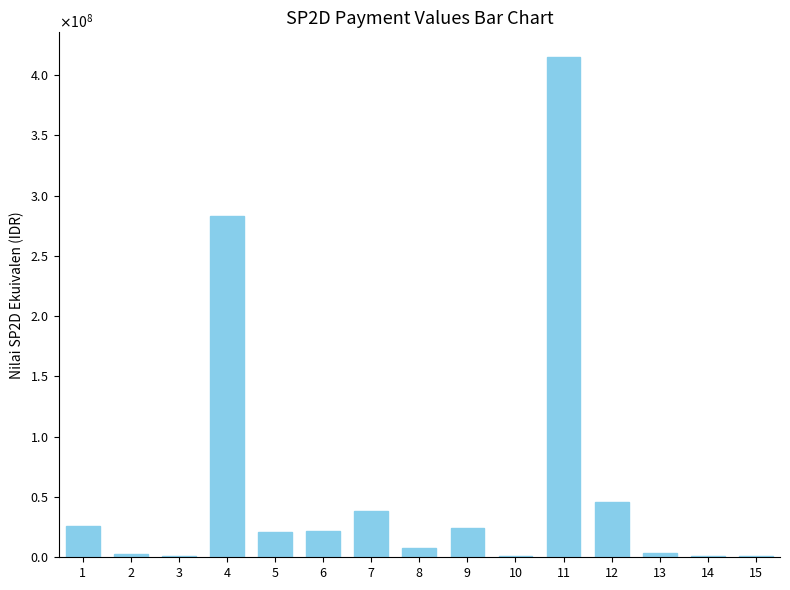

What is the greatest value displayed?

414718549